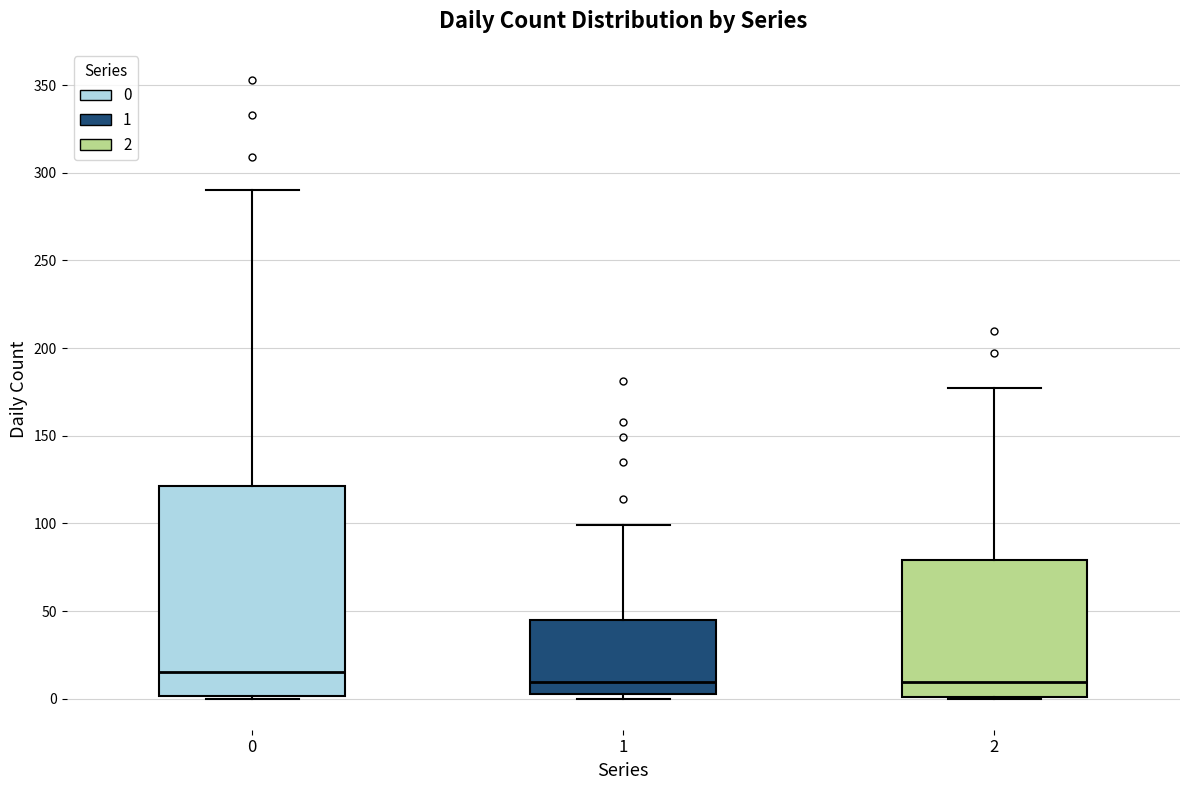

Where is the lower edge of the box at x = 2 on the y-axis? The values are not printed on the chart, so give them approximately, as read against the axis.

0